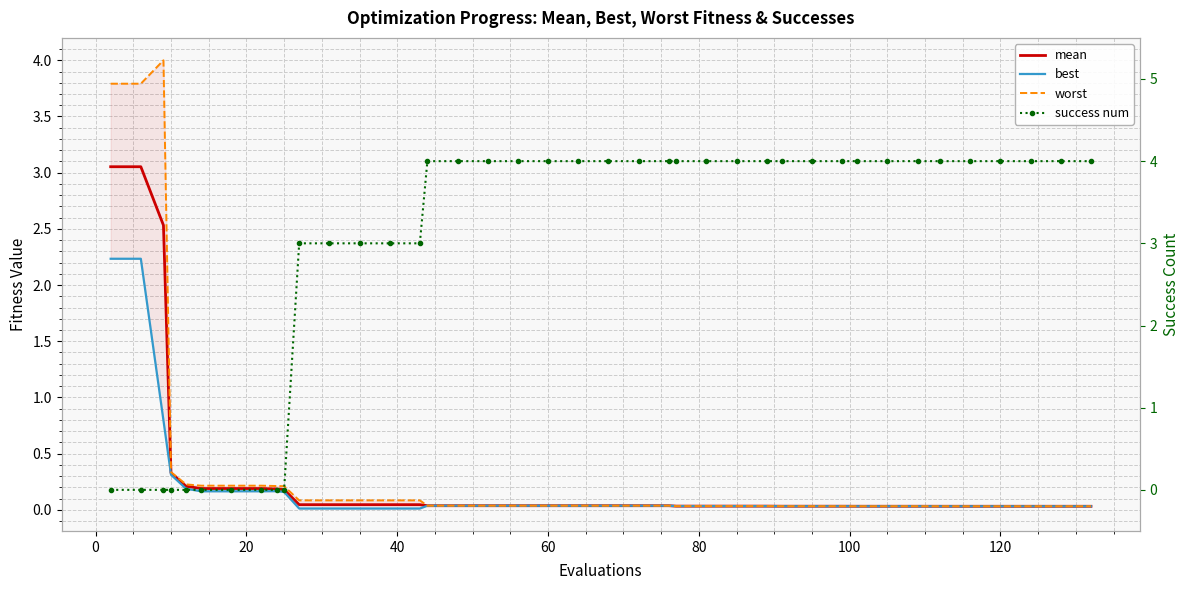

Reading left to right, extract all data points from this chart.

mean: 3.1	3.1	2.5	0.3	0.2	0.2	0.2	0.2	0.2	0.2	0.0	0.0	0.0	0.0	0.0	0.0	0.0	0.0	0.0	0.0	0.0	0.0	0.0	0.0	0.0	0.0	0.0	0.0	0.0	0.0	0.0	0.0	0.0	0.0	0.0	0.0	0.0	0.0	0.0	0.0
best: 2.2	2.2	0.8	0.3	0.2	0.2	0.2	0.2	0.2	0.2	0.0	0.0	0.0	0.0	0.0	0.0	0.0	0.0	0.0	0.0	0.0	0.0	0.0	0.0	0.0	0.0	0.0	0.0	0.0	0.0	0.0	0.0	0.0	0.0	0.0	0.0	0.0	0.0	0.0	0.0
worst: 3.8	3.8	4.0	0.3	0.2	0.2	0.2	0.2	0.2	0.2	0.1	0.1	0.1	0.1	0.1	0.0	0.0	0.0	0.0	0.0	0.0	0.0	0.0	0.0	0.0	0.0	0.0	0.0	0.0	0.0	0.0	0.0	0.0	0.0	0.0	0.0	0.0	0.0	0.0	0.0
success num: 0.0	0.0	0.0	0.0	0.0	0.0	0.0	0.0	0.0	0.0	3.0	3.0	3.0	3.0	3.0	4.0	4.0	4.0	4.0	4.0	4.0	4.0	4.0	4.0	4.0	4.0	4.0	4.0	4.0	4.0	4.0	4.0	4.0	4.0	4.0	4.0	4.0	4.0	4.0	4.0